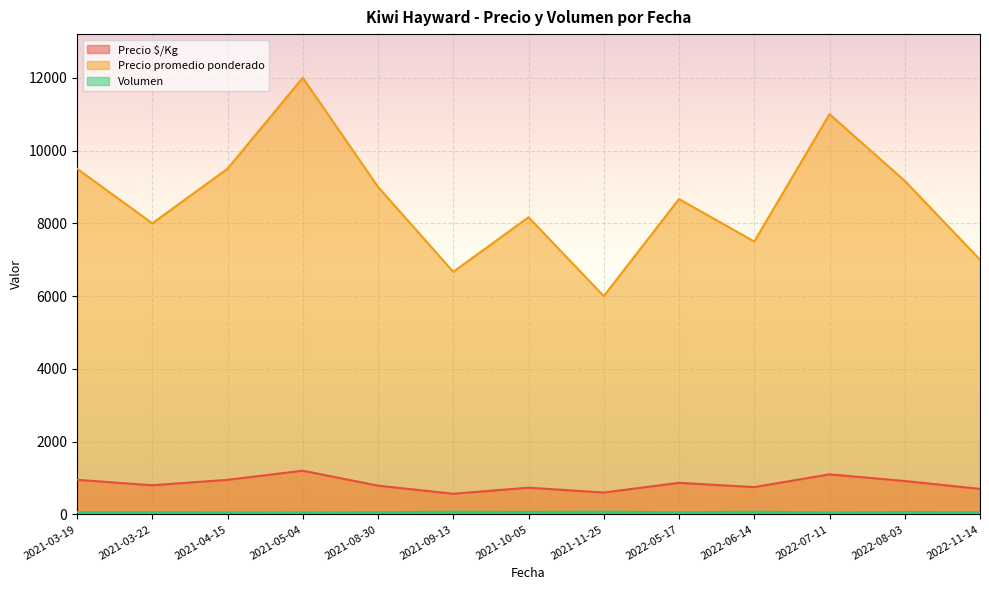

How many lines are shown in the chart?

3